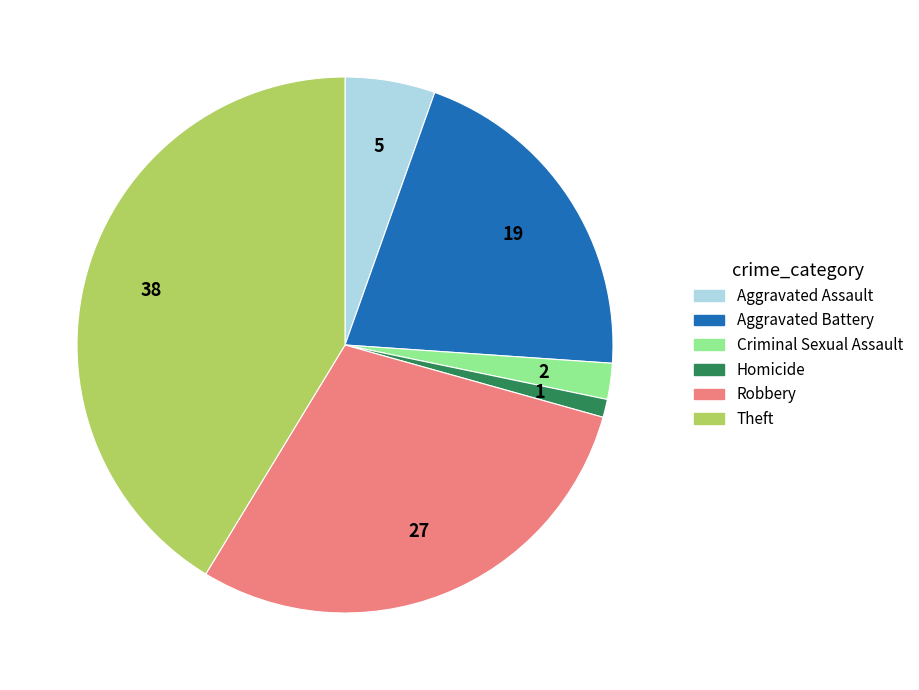

Which has a higher value, Aggravated Battery or Aggravated Assault?

Aggravated Battery